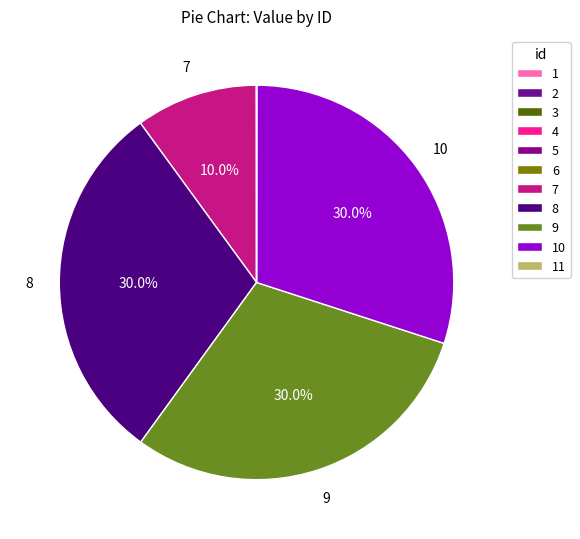

How many segments does this pie chart have?

11